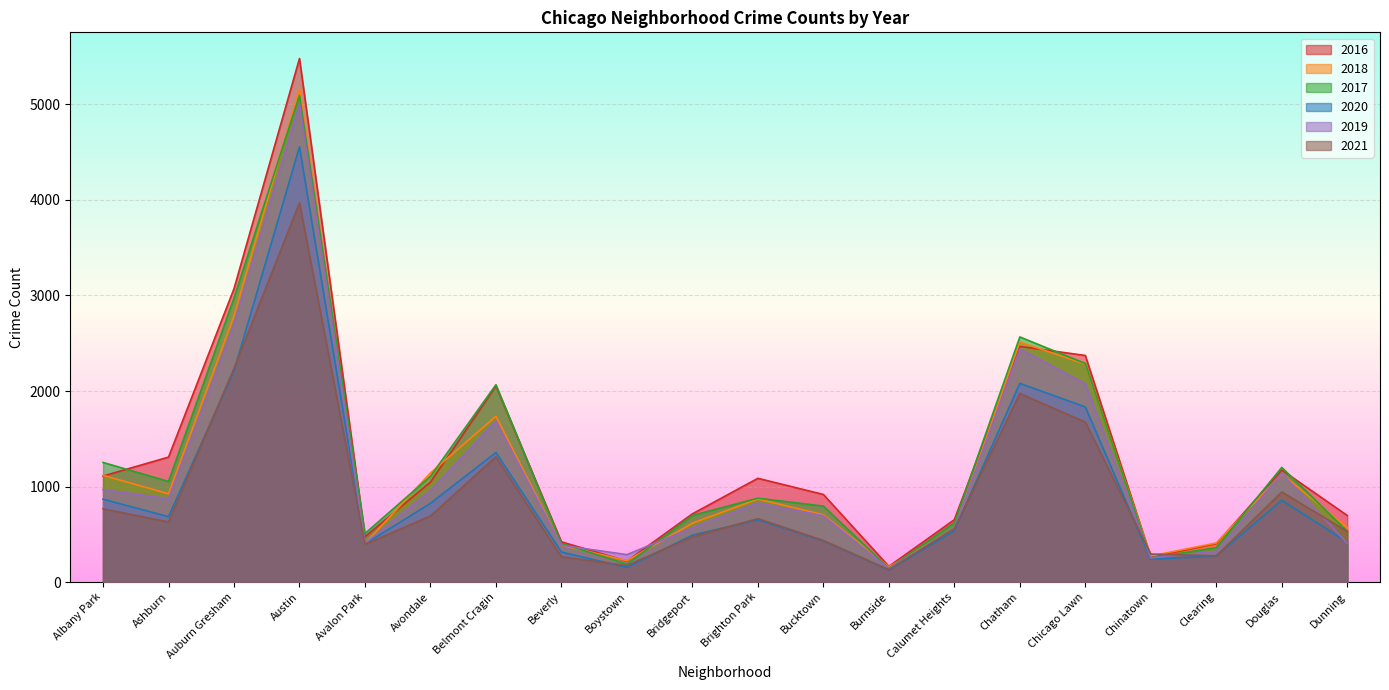

Read the 2016 value at Clearing.

401